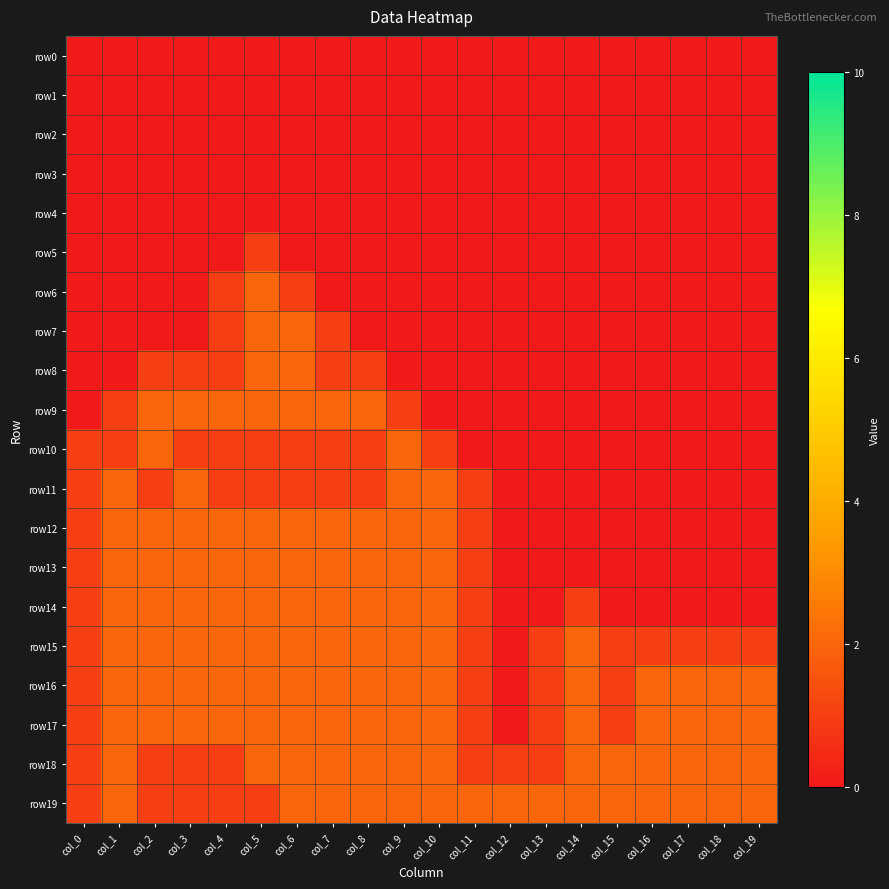

At col_18, list the series in order from largest to smallest.

row16, row17, row18, row19, row15, row0, row1, row2, row3, row4, row5, row6, row7, row8, row9, row10, row11, row12, row13, row14